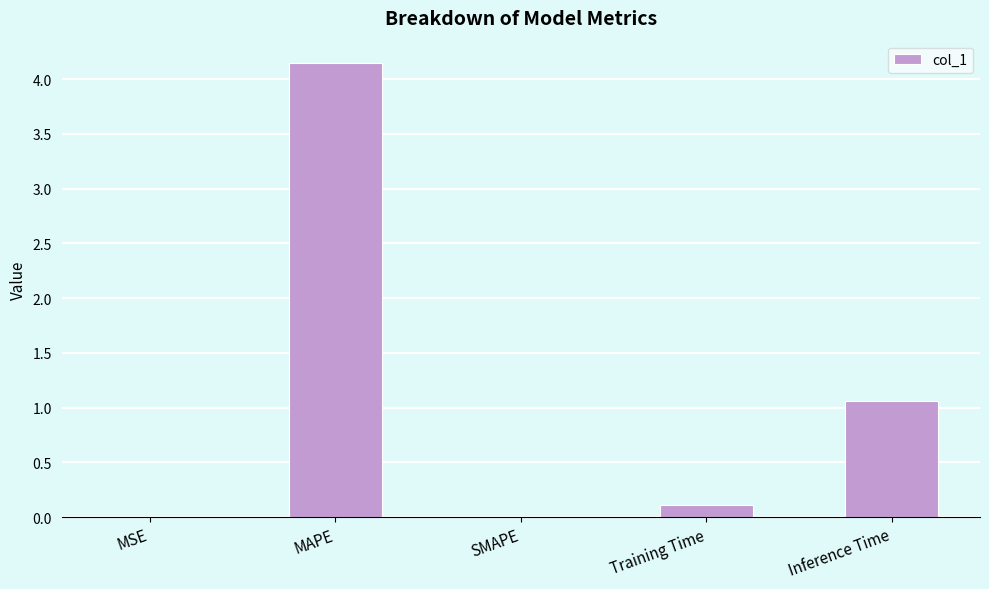

Between MSE and Inference Time, which is larger?

Inference Time